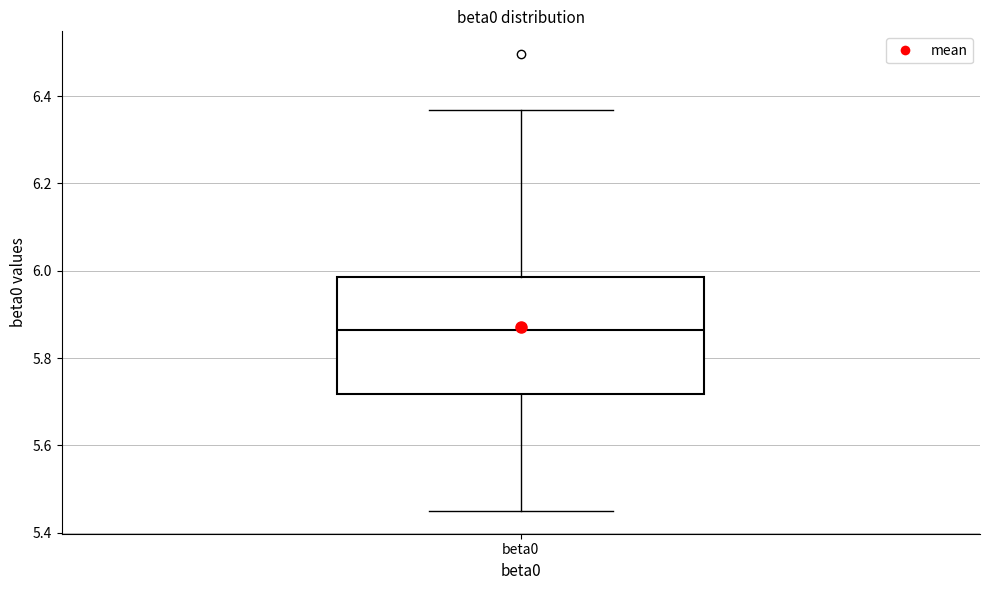

Read this box plot against the y-axis: the position of the median line, the range covered by the box, and the ends of both whiskers. The values are not printed on the chart, so give them approximately, as read against the axis.

median 5.86, box 5.72 to 5.98, whiskers 5.46 to 6.36